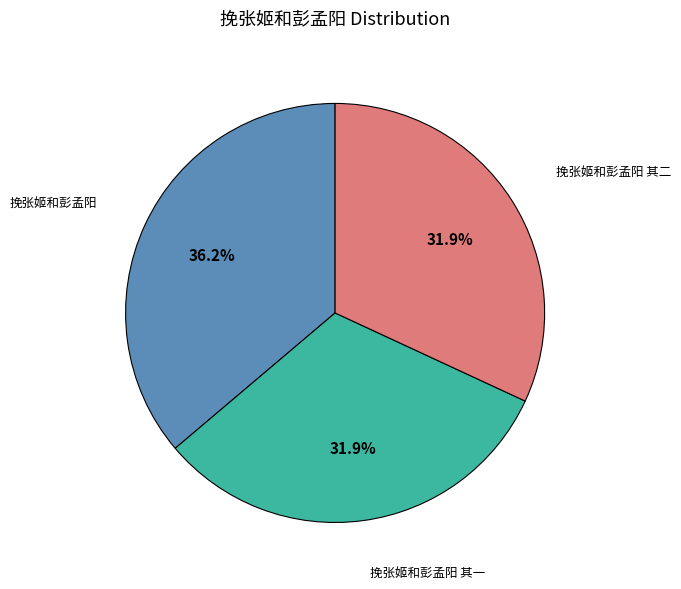

Is there any slice that represents more than half of the pie?

No